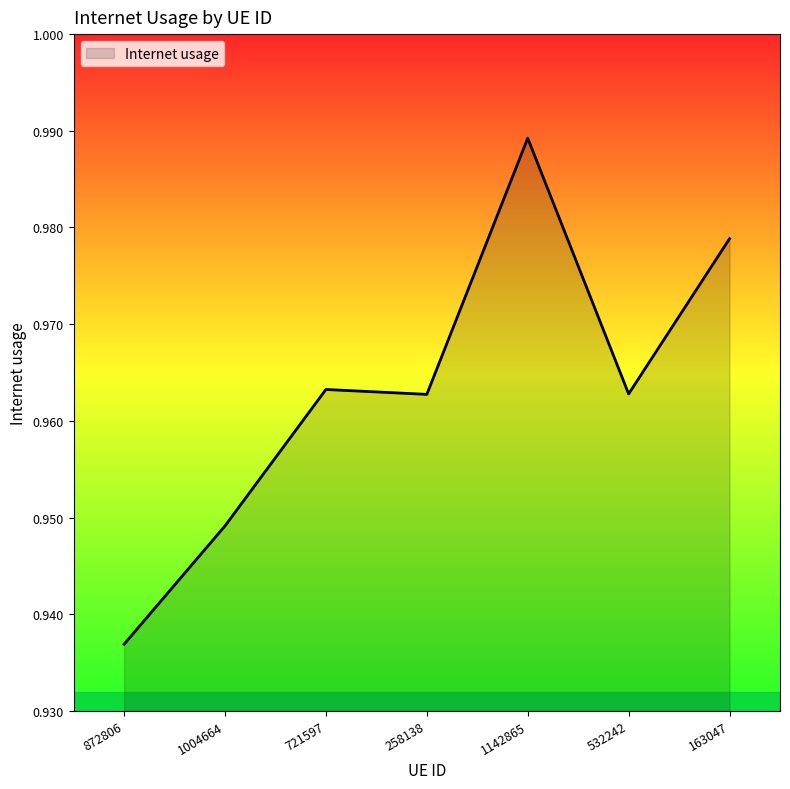

Where is the data nearest to the value 0?

872806